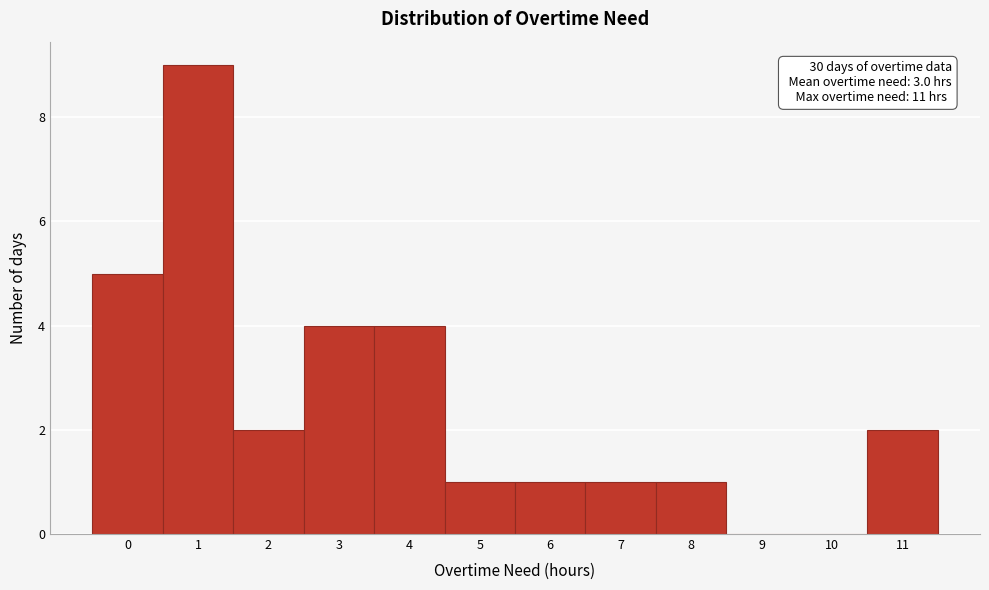

Over which range of the x-axis is the bar tallest?

0.5 to 1.5